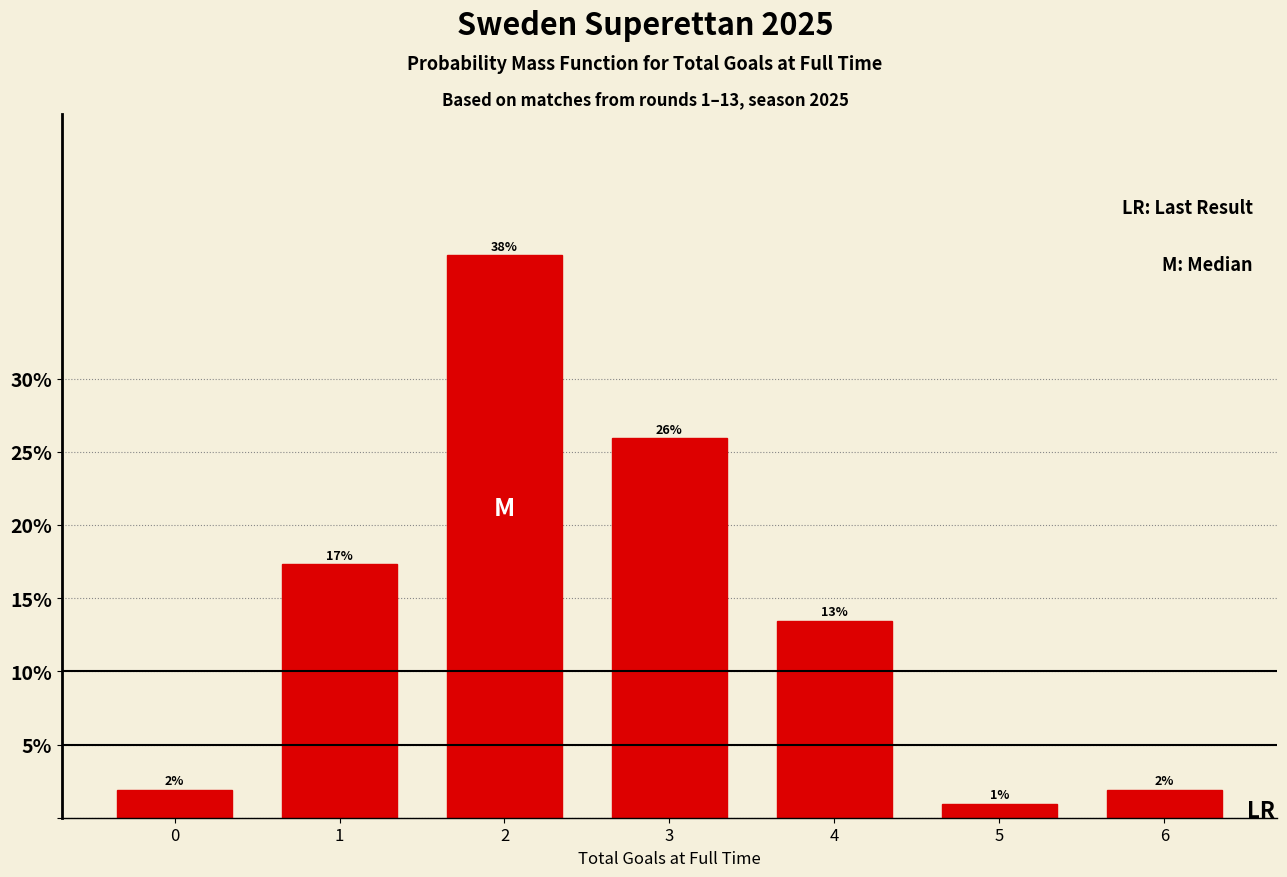

How many bars are there in total?

7